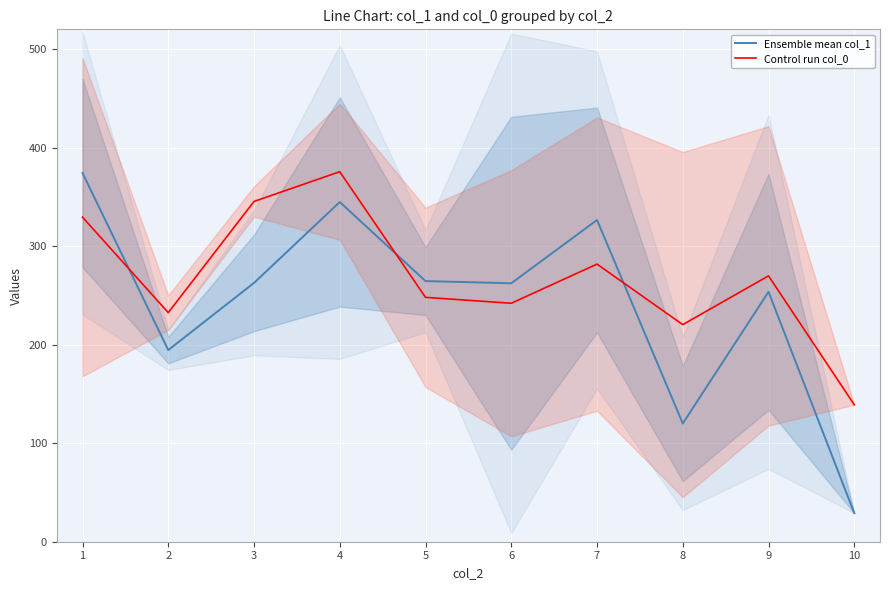

How many interior local valleys does the Ensemble mean col_1 series have?

3